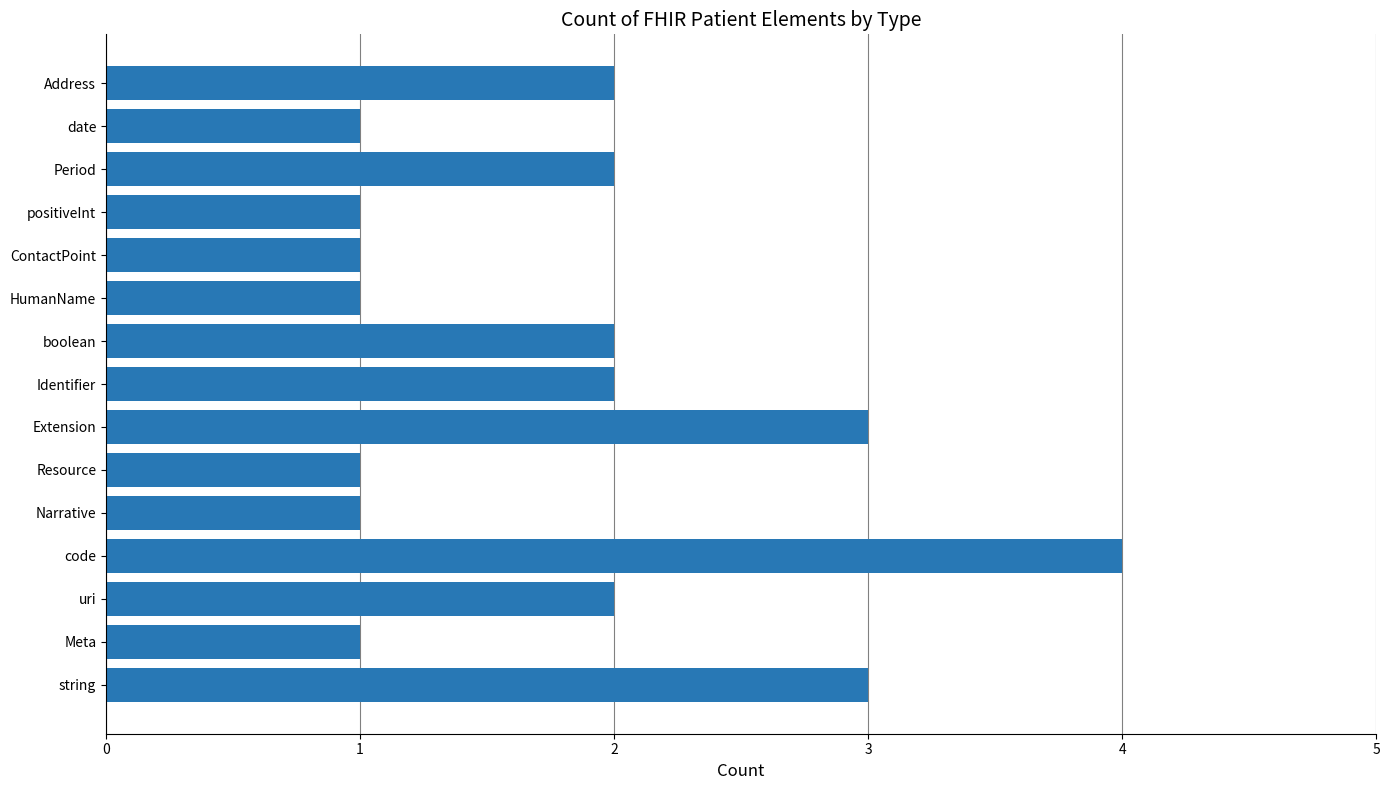

At which category does the chart reach its peak across all series?

code